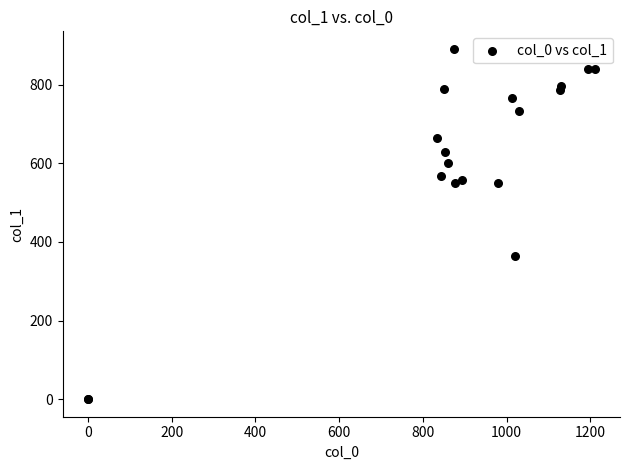

What Y value in the scatter plot is closest to 445?

364.5